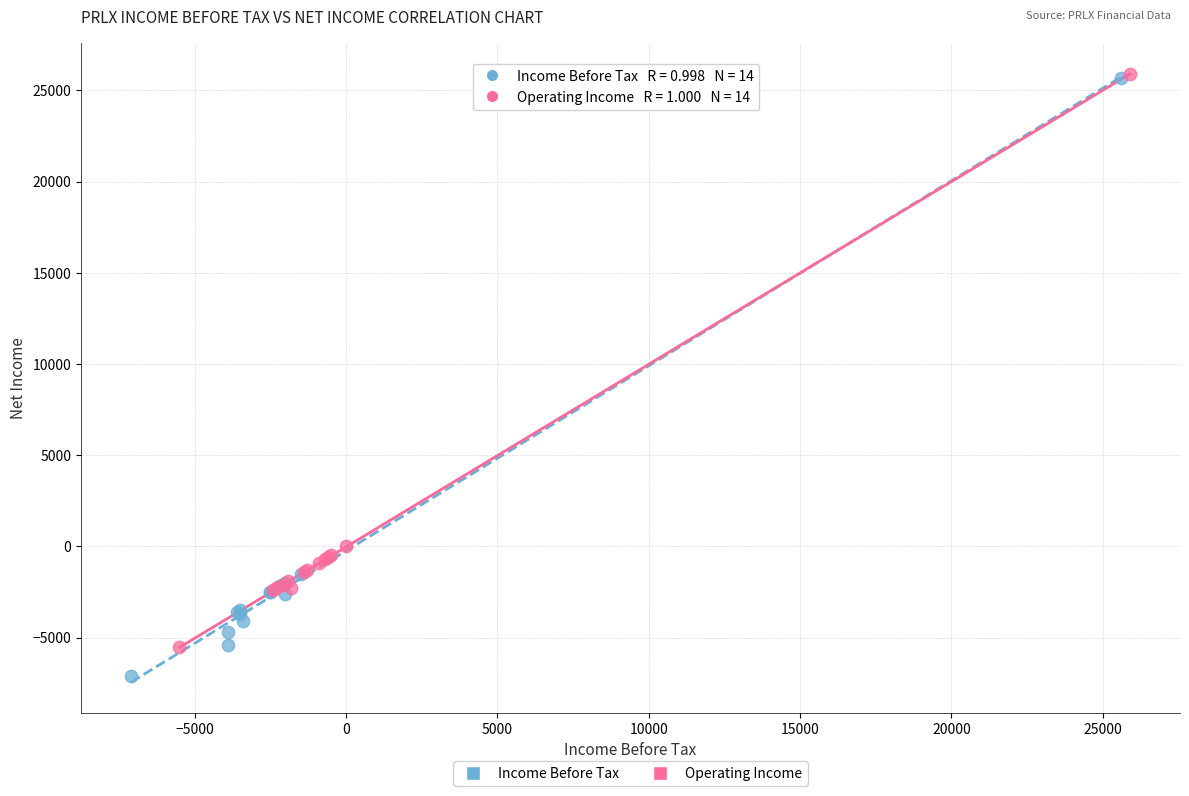

What are all the series names shown in the legend?

Income Before Tax, Operating Income